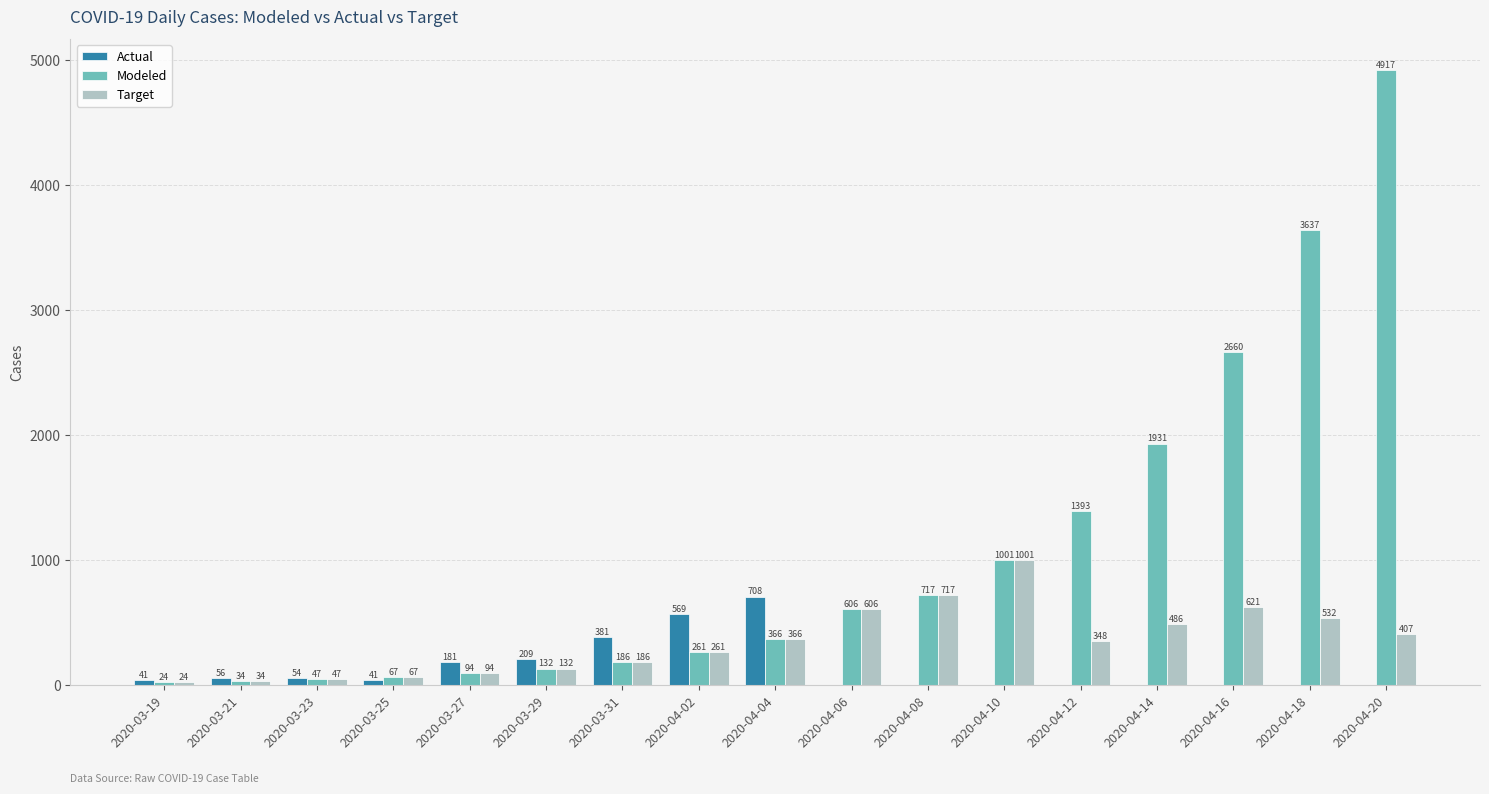

Which series has the largest total across all categories?

Modeled